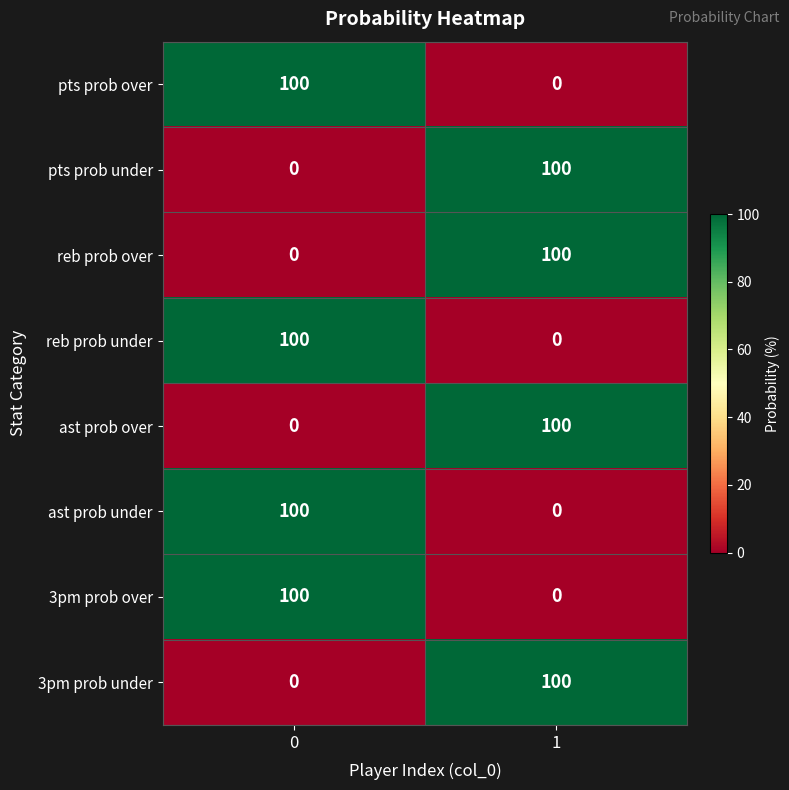

What is the difference between the 3pm prob over values at 0 and 1?

100